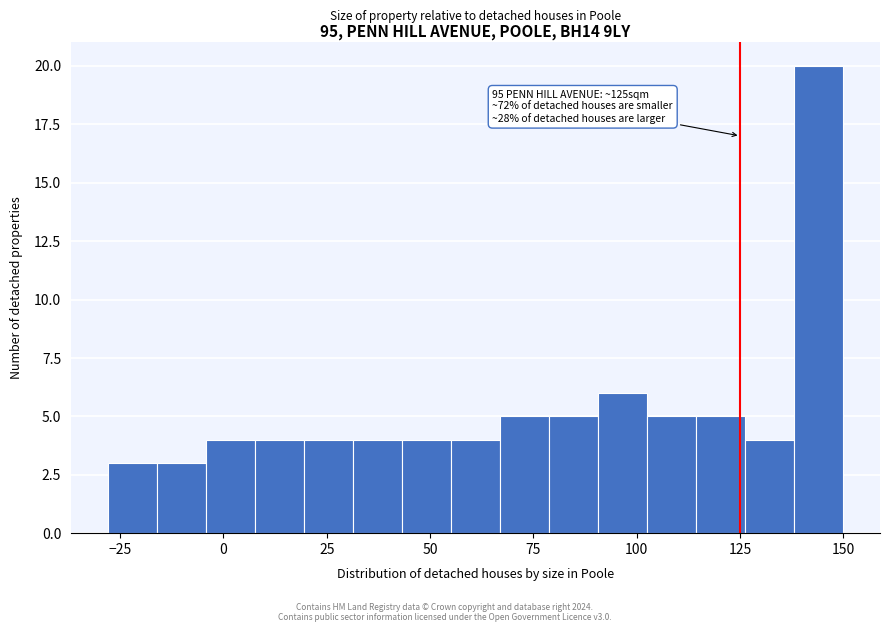

Read against the x-axis, roughly where is the centre of the tallest bar?

145